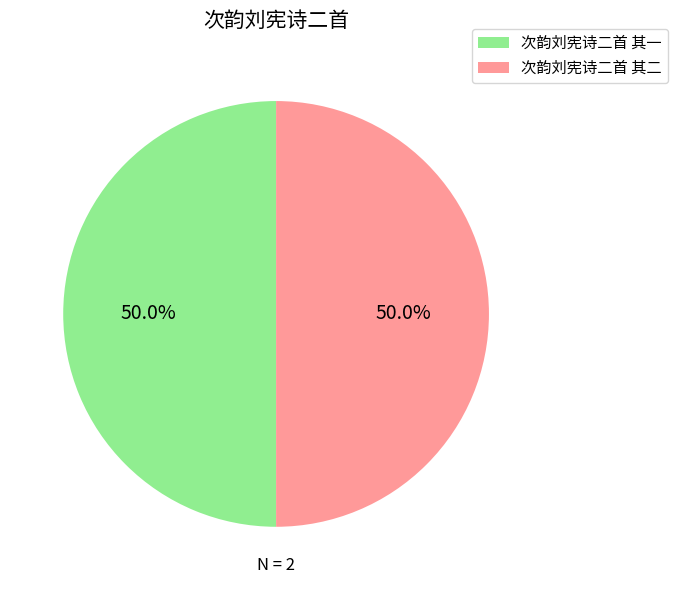

Combined, do 次韵刘宪诗二首 其二 and 次韵刘宪诗二首 其一 account for over 50%?

Yes